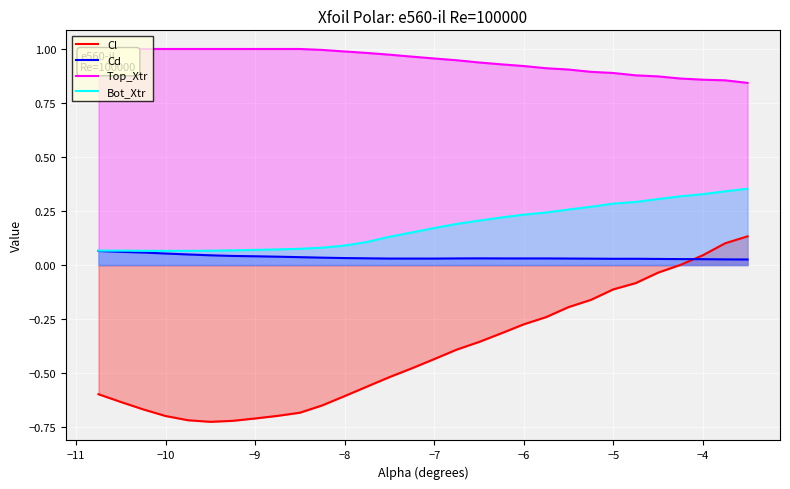

Which series has the largest total across all categories?

Top_Xtr